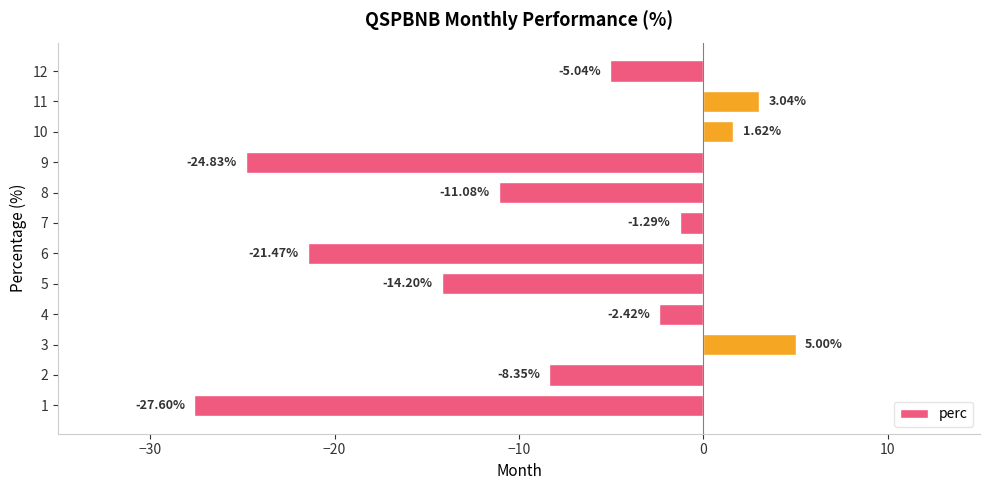

List the labels in order of value, largest first.

3, 11, 10, 7, 4, 12, 2, 8, 5, 6, 9, 1